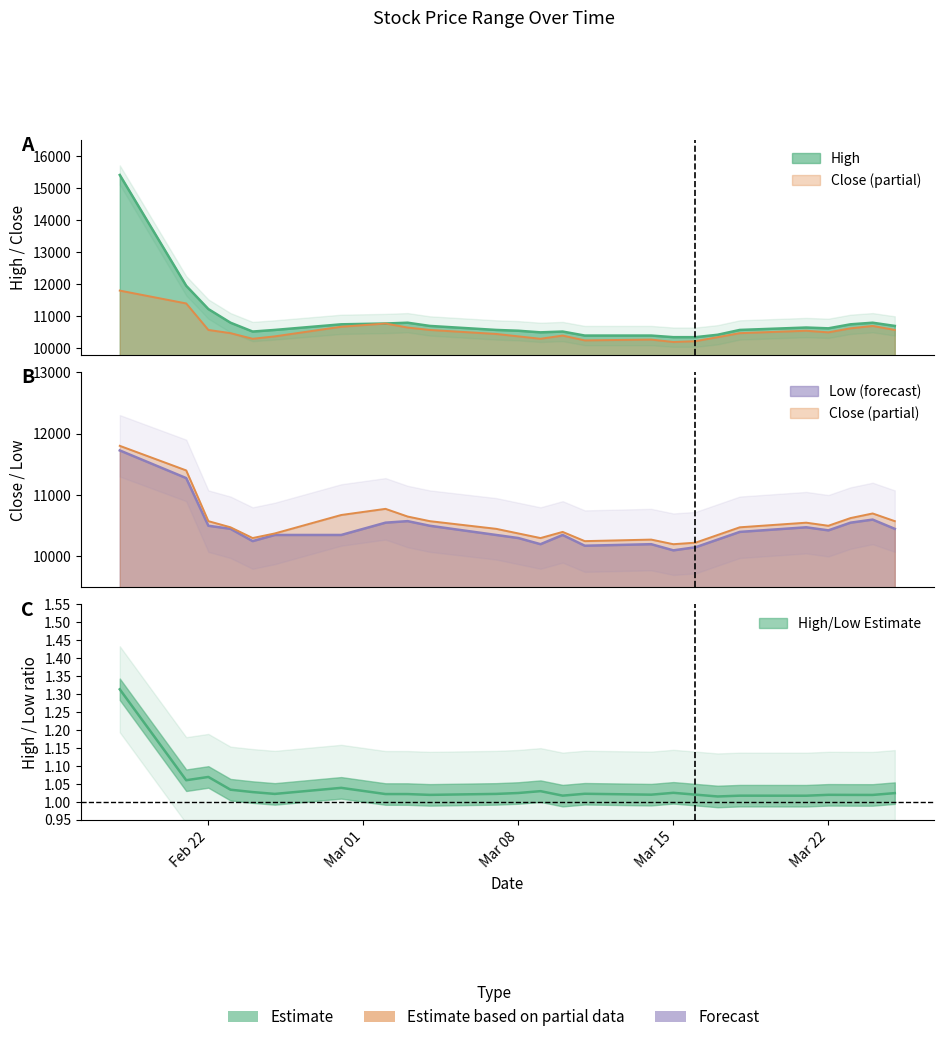

What is the difference between the High values at 2022-03-04 and 2022-03-02?

75